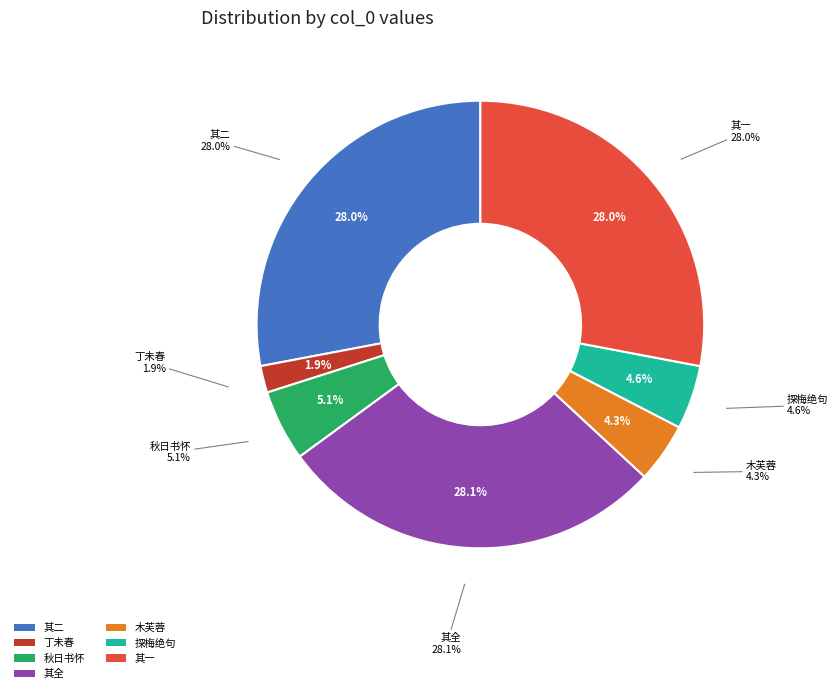

True or false: 西湖葛岭玛瑙寺僧芳洲有古琴二一名石上枯一名蕤宾铁为赋诗二首 其二 accounts for 42% of the total.

False